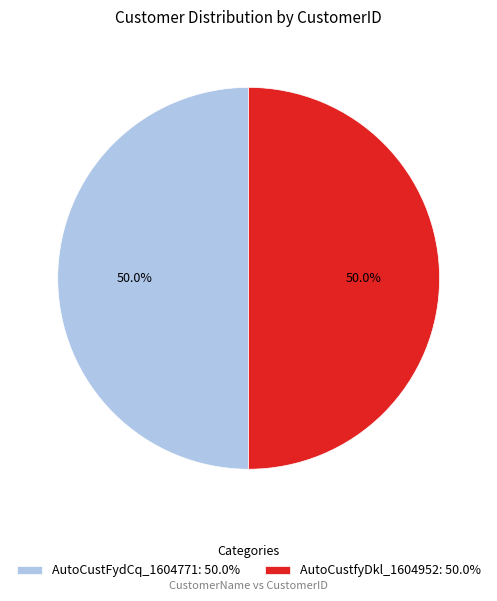

Approximately how many times larger is the value at AutoCustfyDkl_1604952: 50.0% compared to AutoCustFydCq_1604771: 50.0%?

1.0